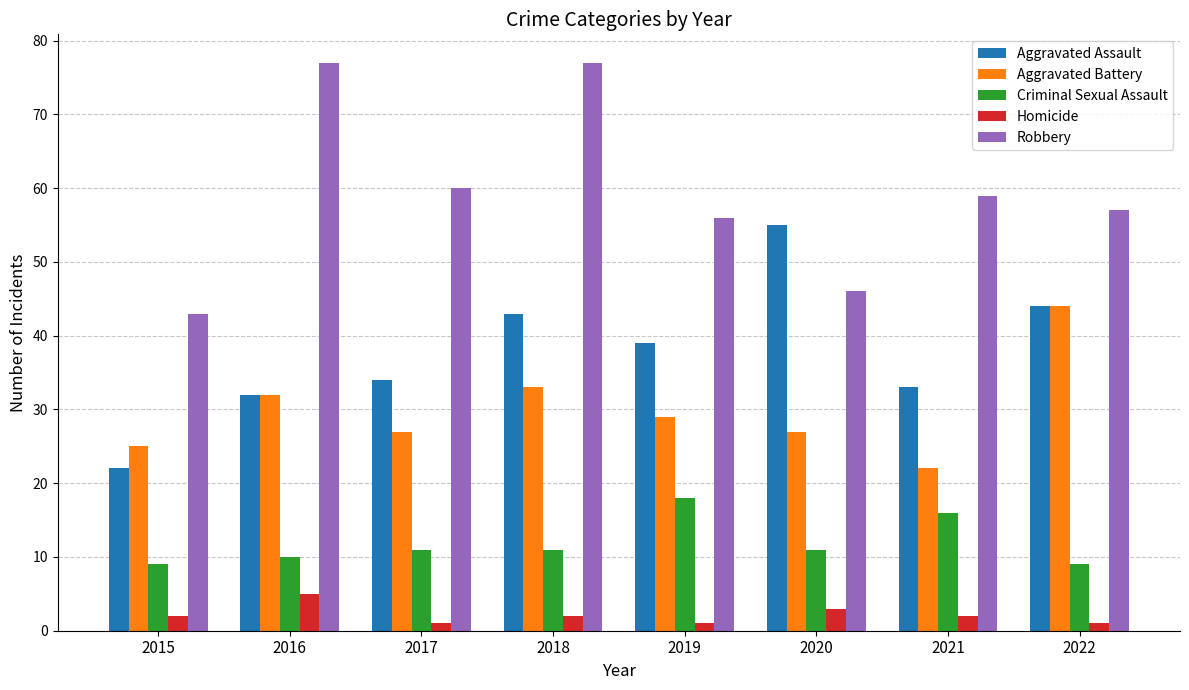

Does the chart contain stacked bars?

No